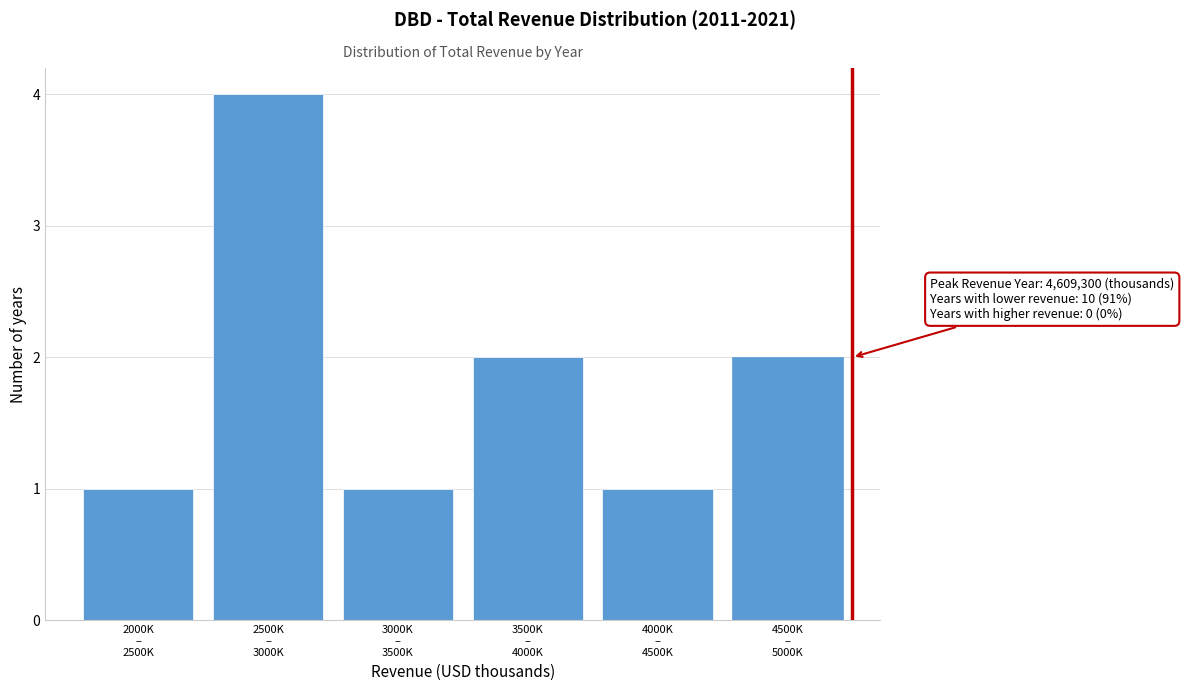

Reading right to left, what are all the values shown in this chart?

2	1	2	1	4	1